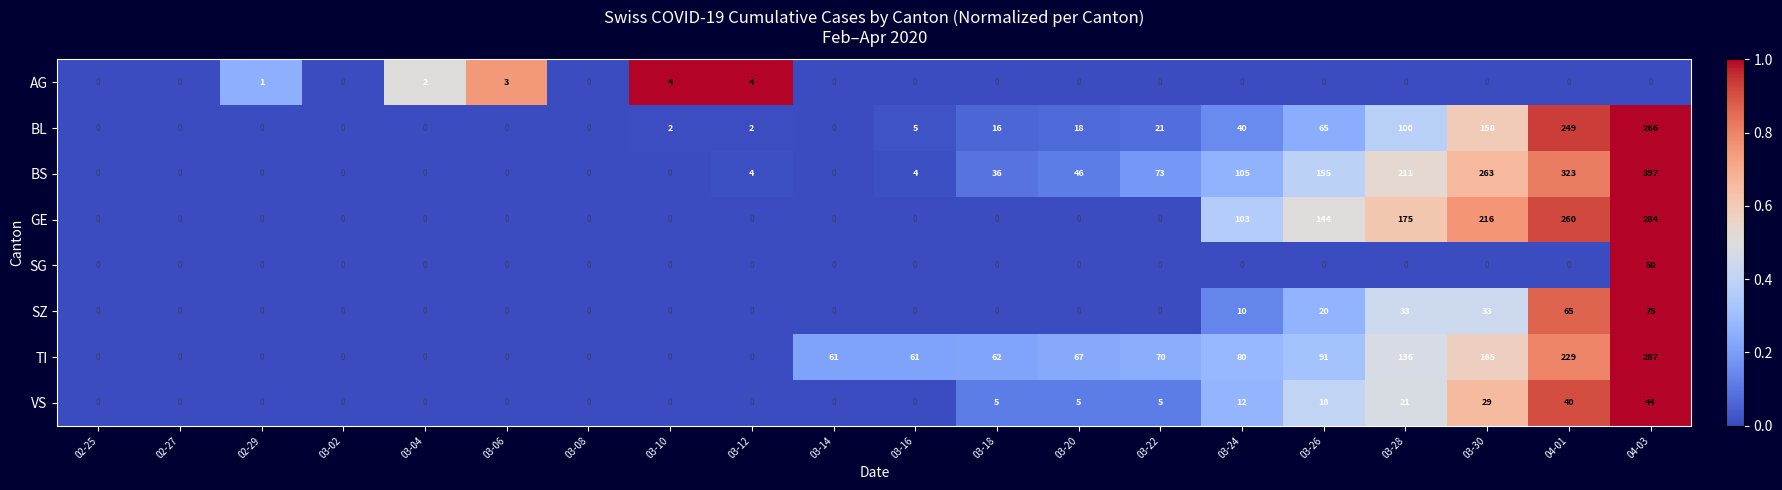

Which series has the largest total across all categories?

BS